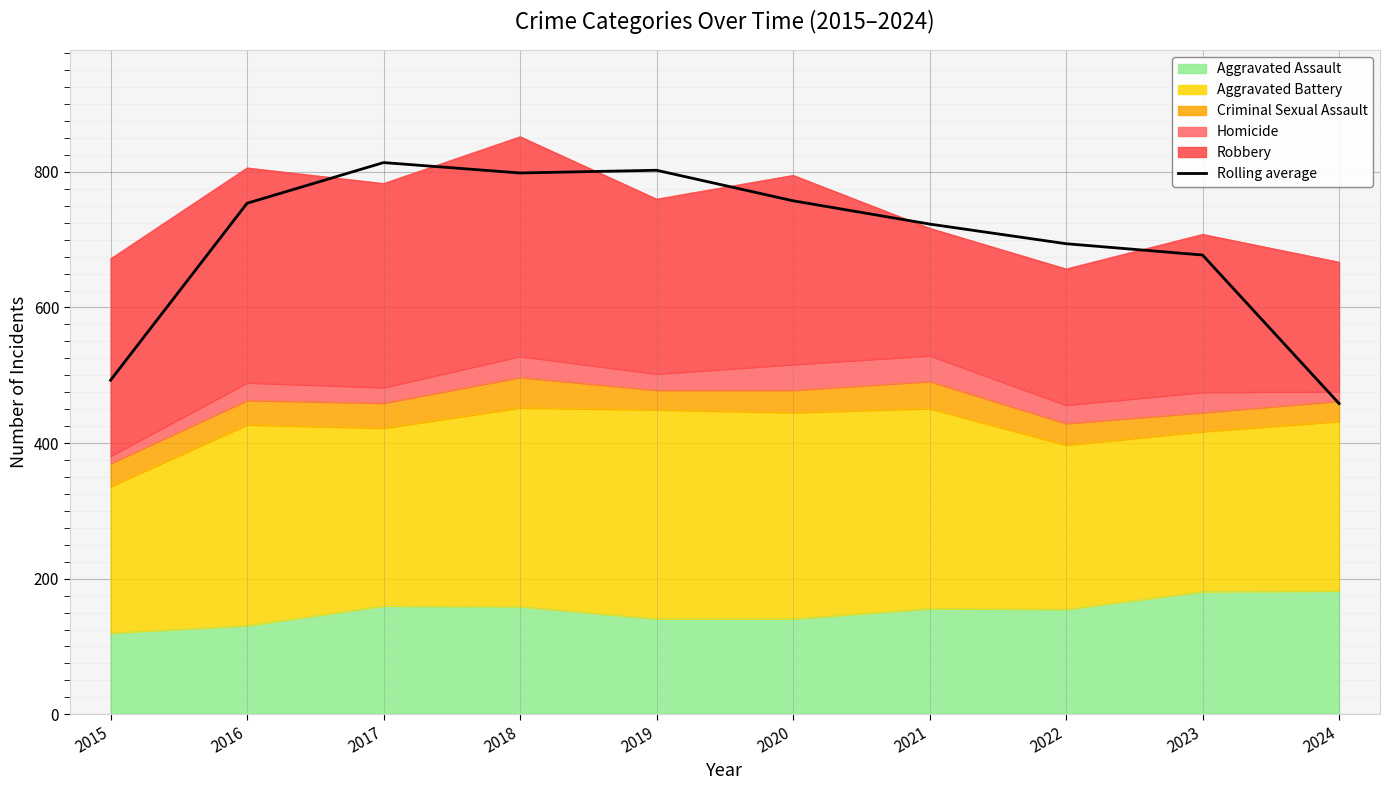

Where does the data first go above 753?

2016